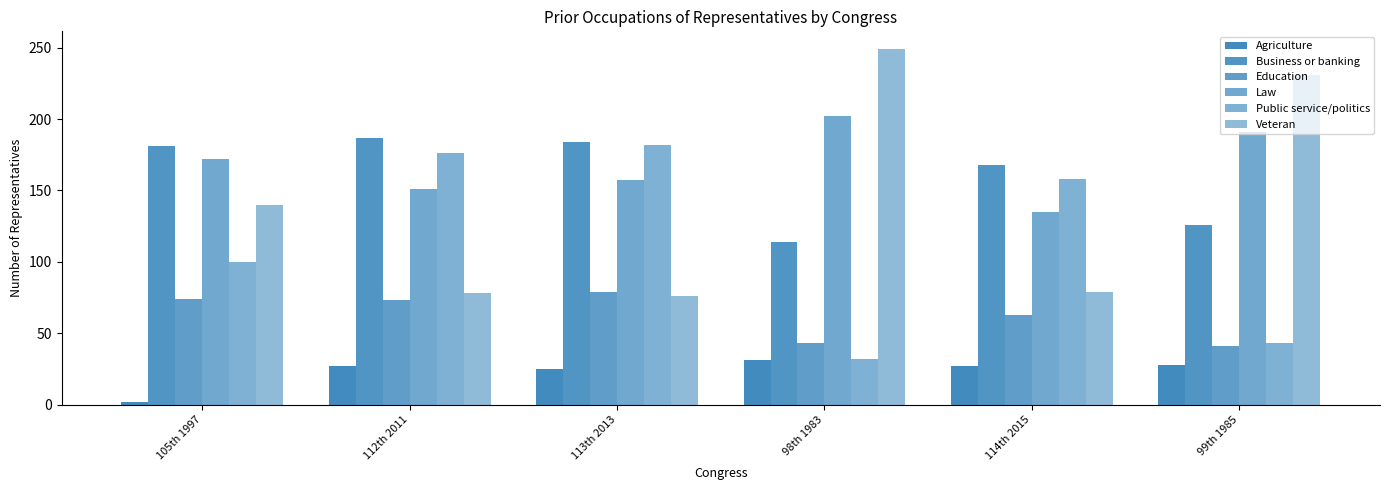

How many bars are there in each group?

6